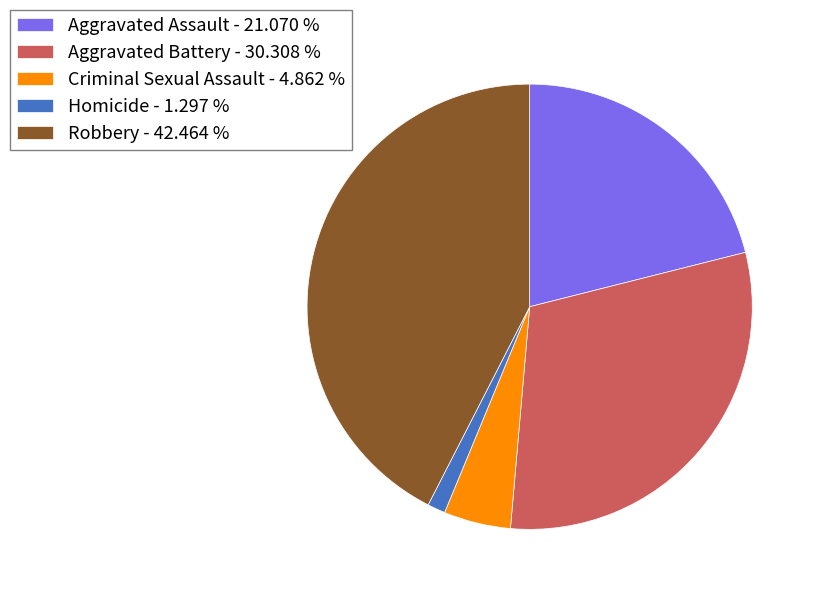

What is the largest slice in the pie chart?

Robbery